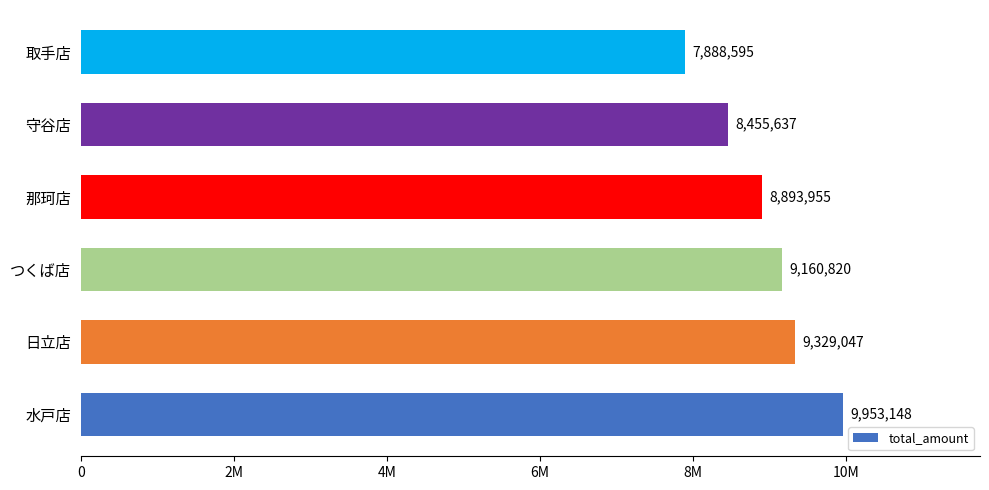

List the labels in order of value, largest first.

水戸店, 日立店, つくば店, 那珂店, 守谷店, 取手店